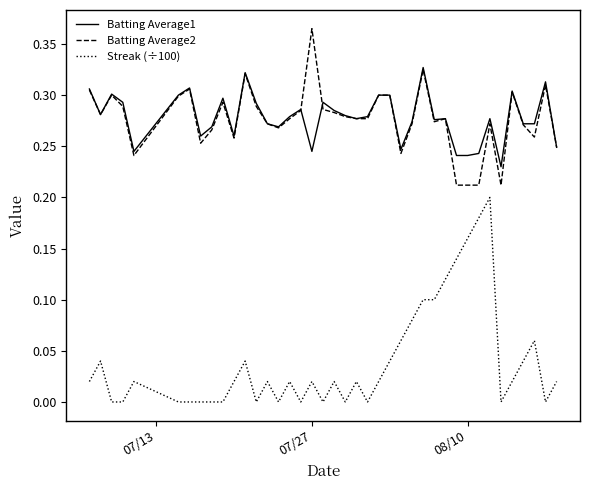

True or false: Batting Average2 and Streak (÷100) intersect in this chart.

False